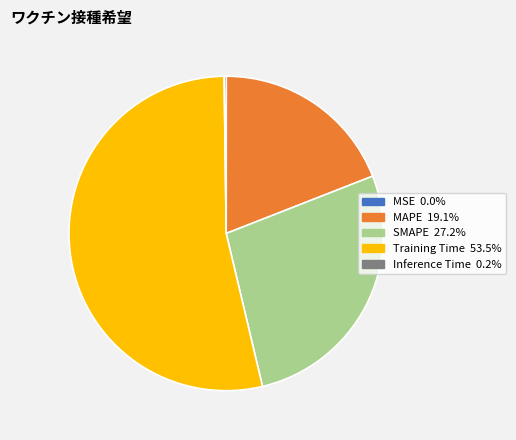

Is the sum of SMAPE and Training Time greater than half?

Yes